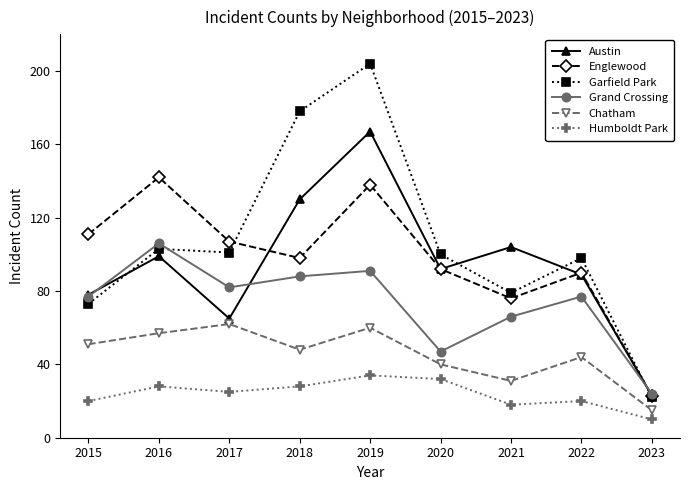

List the series in order of their peak value, highest first.

Garfield Park, Austin, Englewood, Grand Crossing, Chatham, Humboldt Park